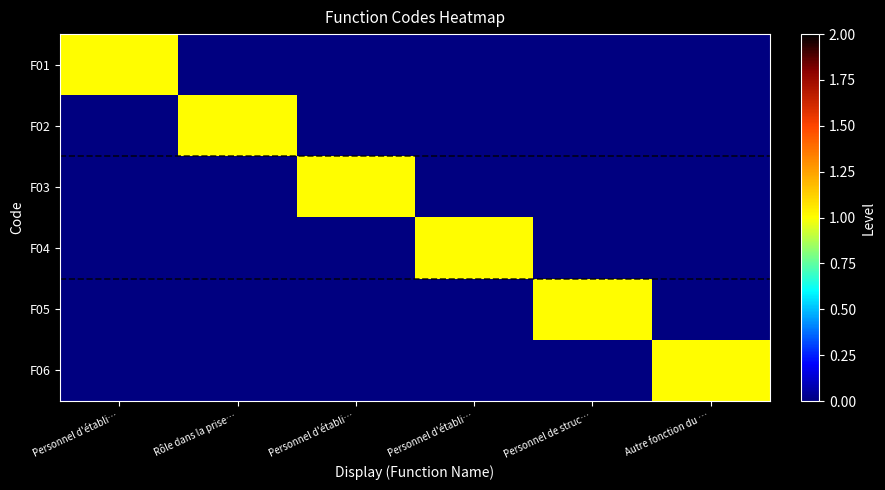

What is the total value across all series at Personnel d'établi…?

1